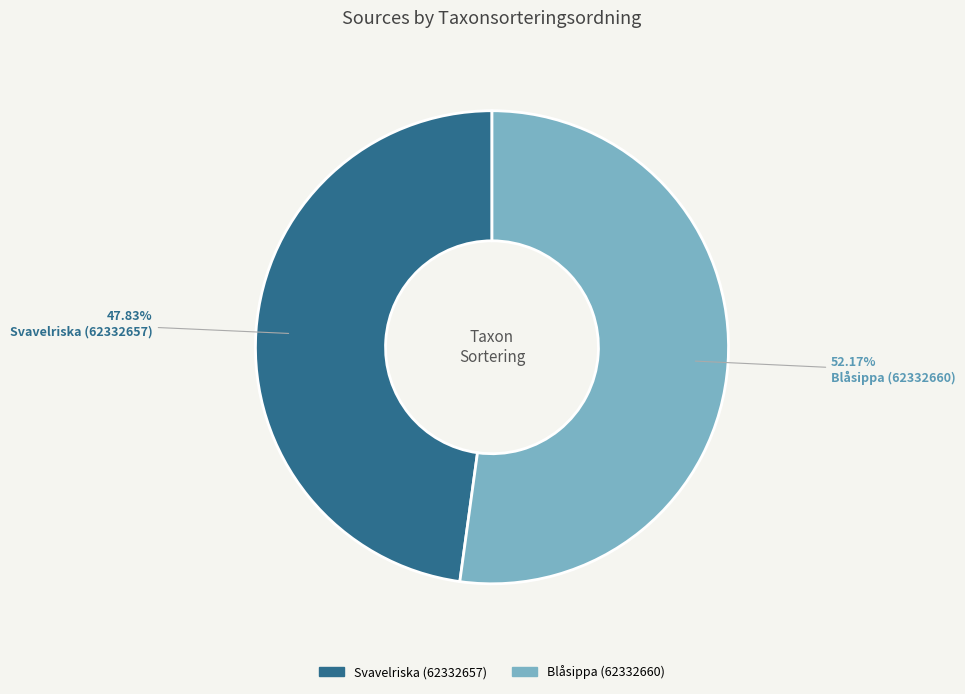

How many segments does this pie chart have?

2